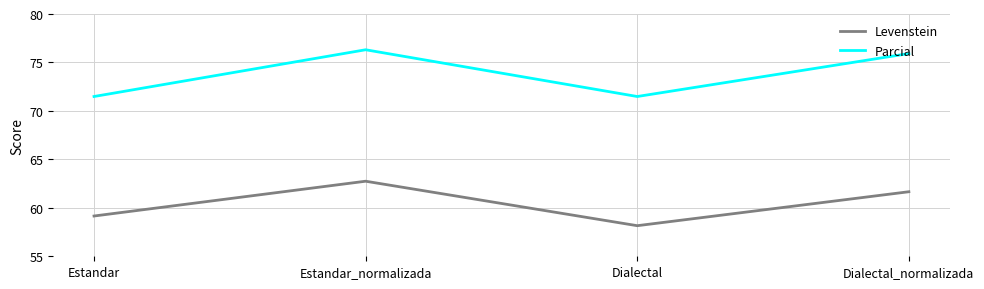

True or false: Parcial and Levenstein cross at least once.

False